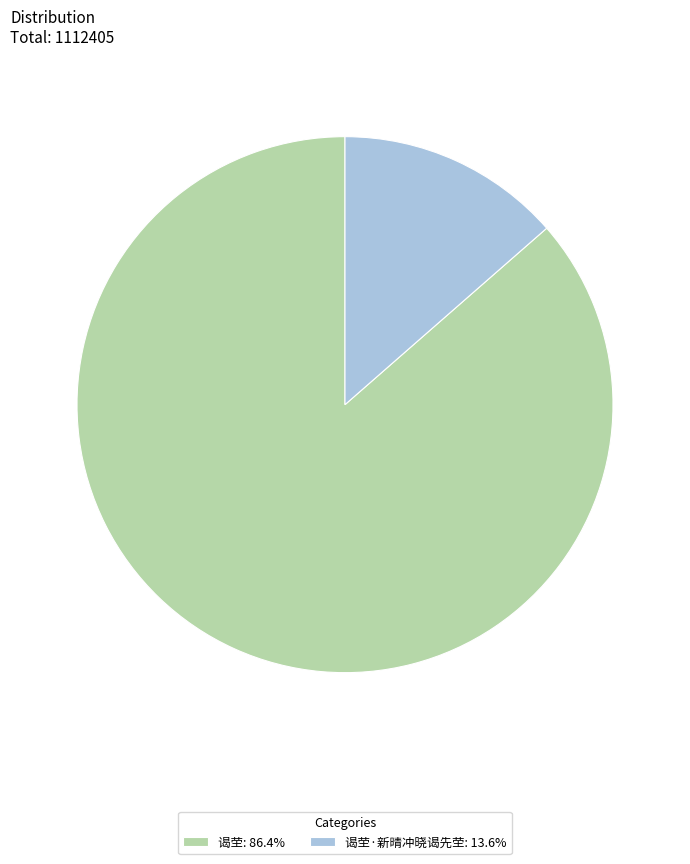

Do 谒茔: 86.4% and 谒茔·新晴冲晓谒先茔: 13.6% together represent more than half of the pie?

Yes